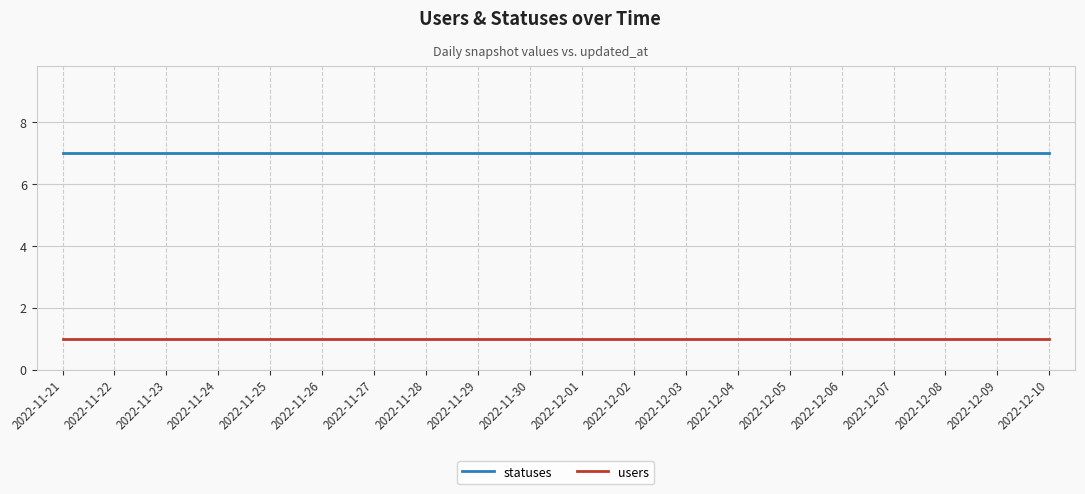

True or false: statuses and users cross at least once.

False